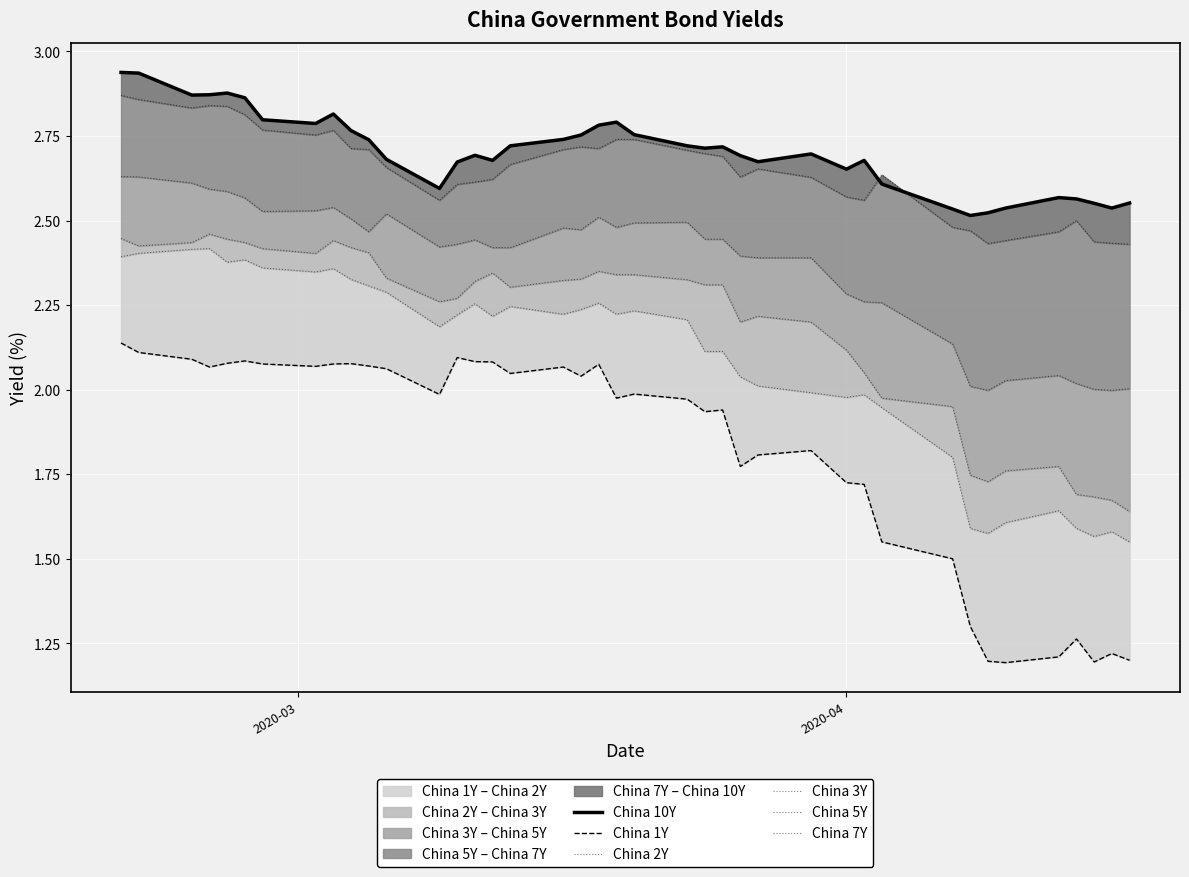

List the series in order of their peak value, highest first.

China 10Y, China 7Y, China 5Y, China 3Y, China 2Y, China 1Y